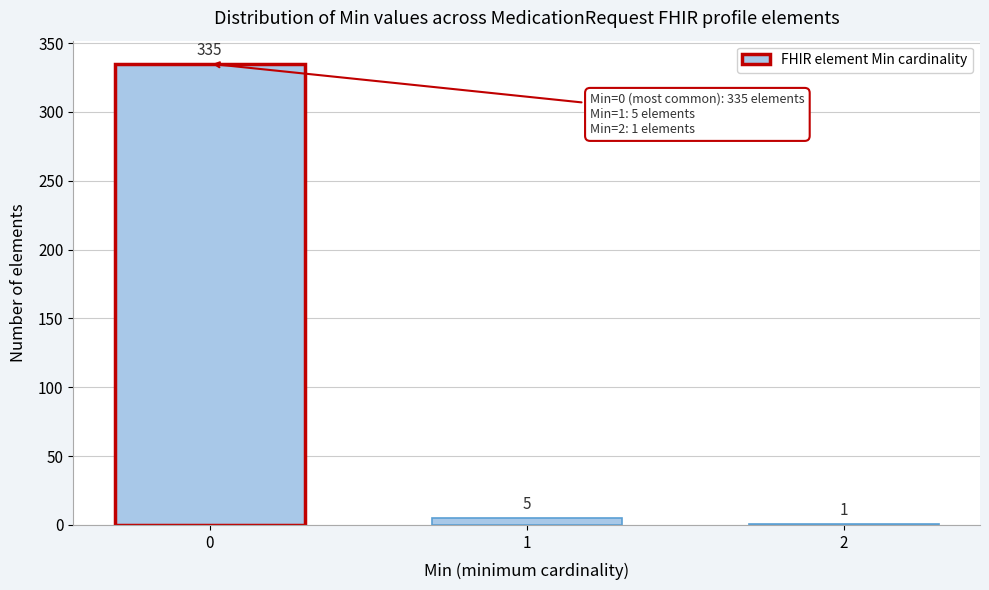

Reading left to right, list all the values displayed in this chart.

0=335	1=5	2=1